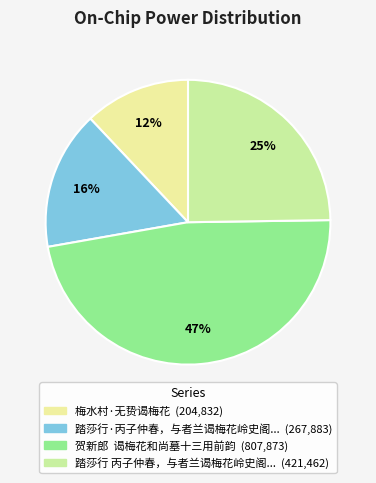

How many slices are in this pie chart?

4